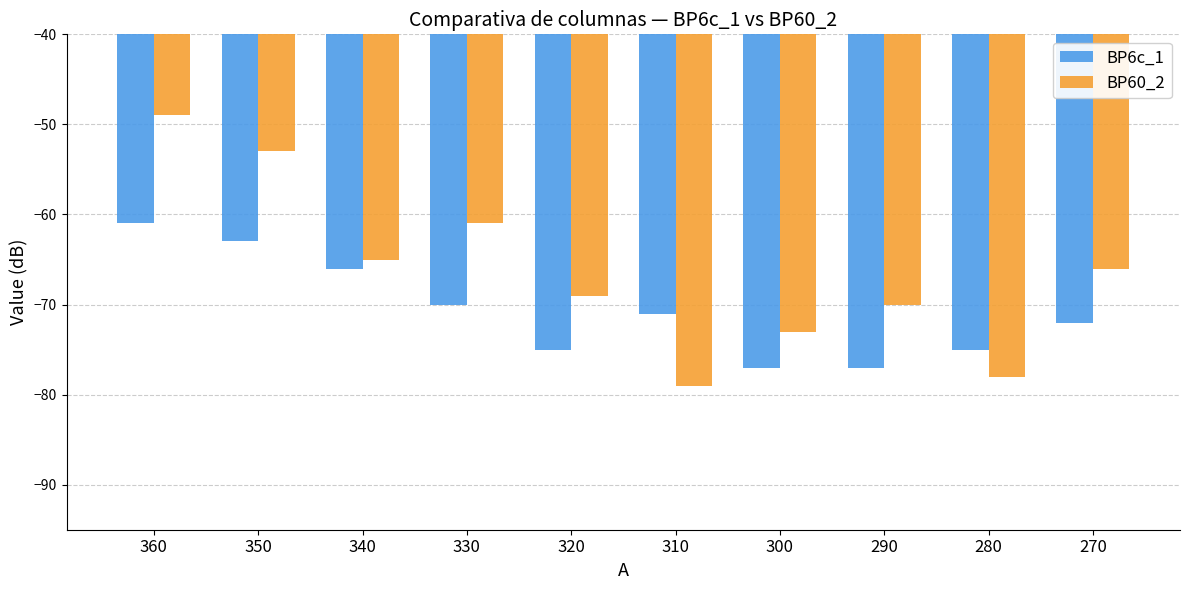

At which category is the sum across all series the highest?

360